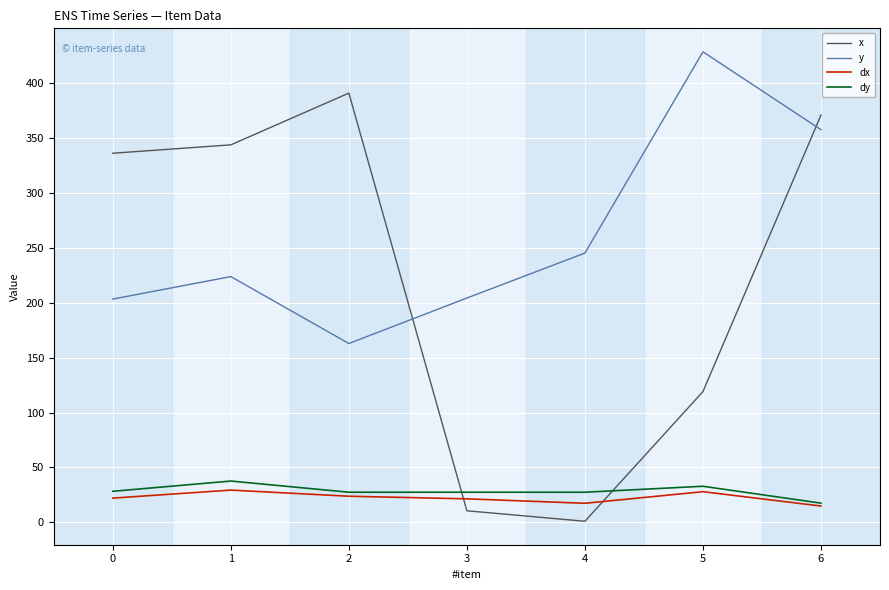

At which category is the sum across all series the highest?

6